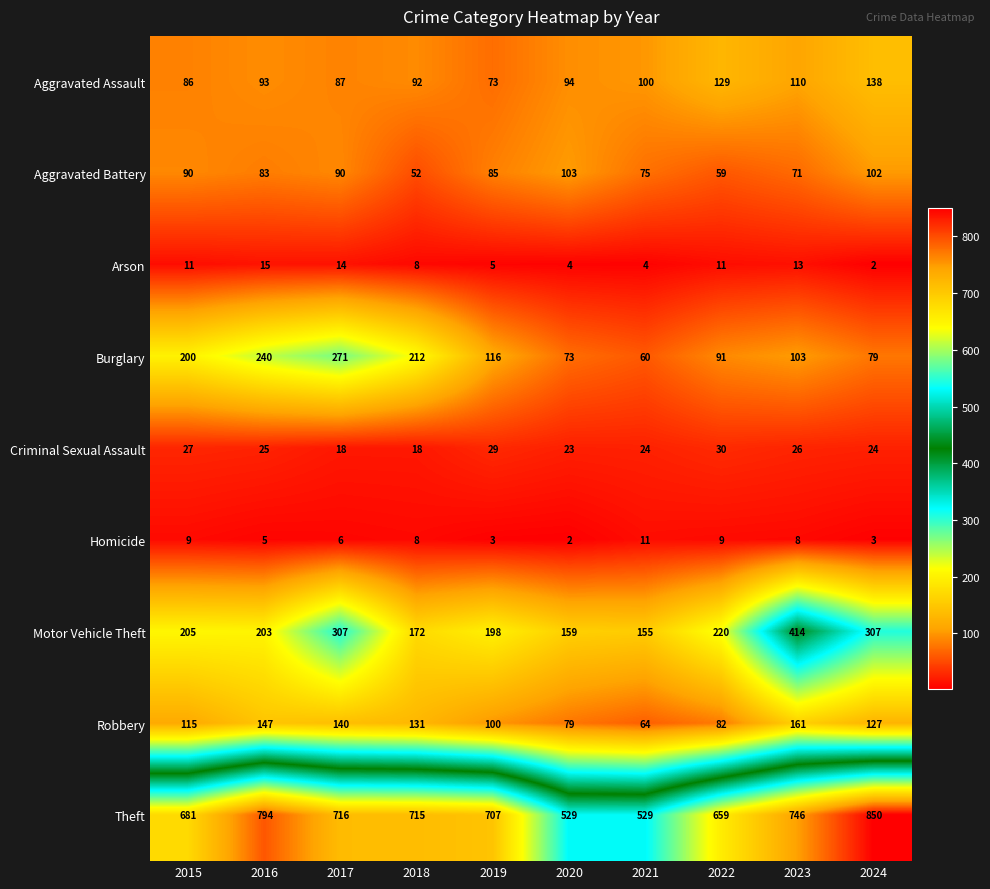

What is the difference between the maximum and minimum values in the Motor Vehicle Theft series?

259